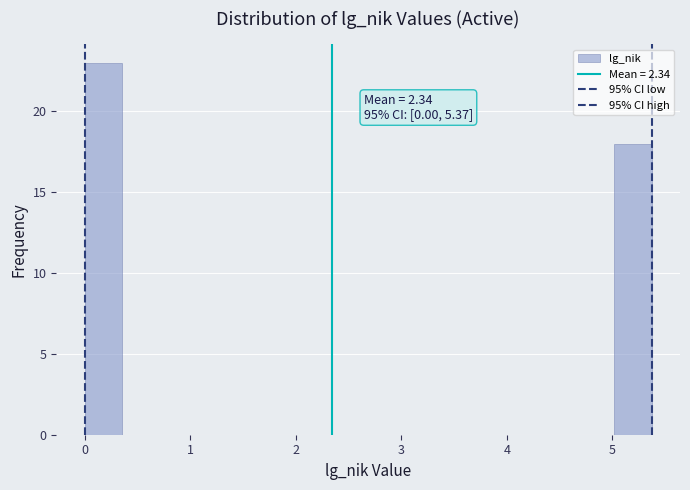

Read against the x-axis, roughly where is the centre of the tallest bar?

0.2